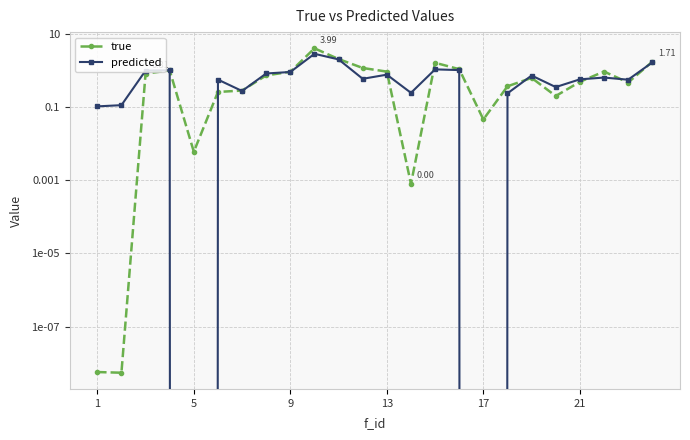

What is the difference between the predicted values at 1 and 6?

0.2